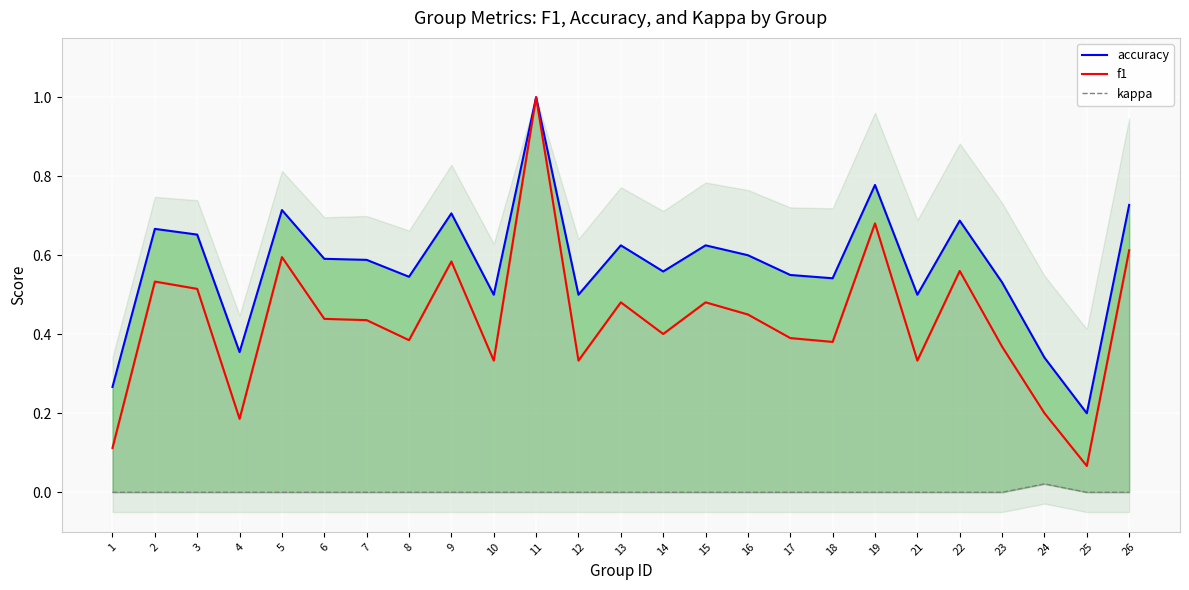

True or false: kappa and accuracy cross at least once.

False